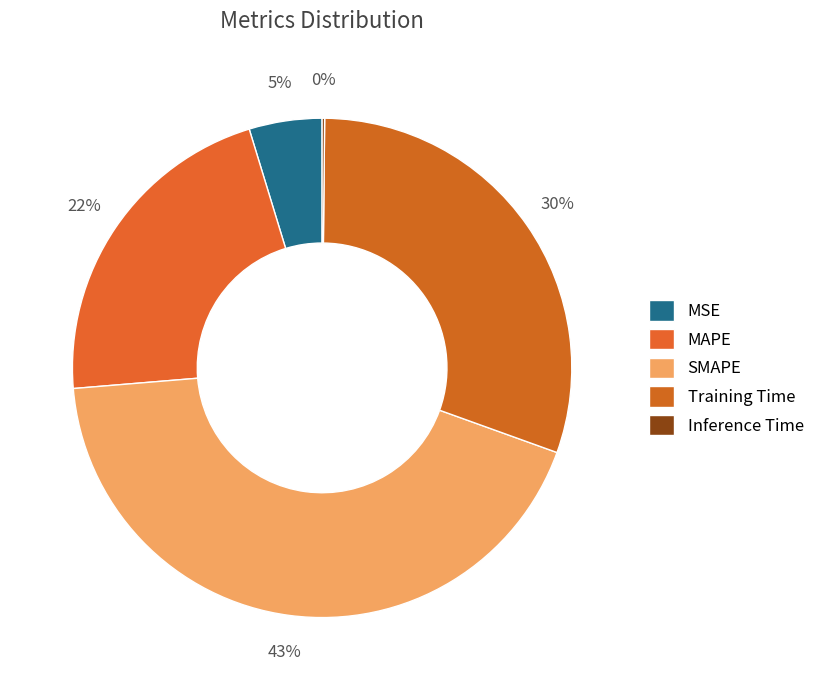

To the nearest percent, what is the combined percentage of Inference Time and Training Time?

31%